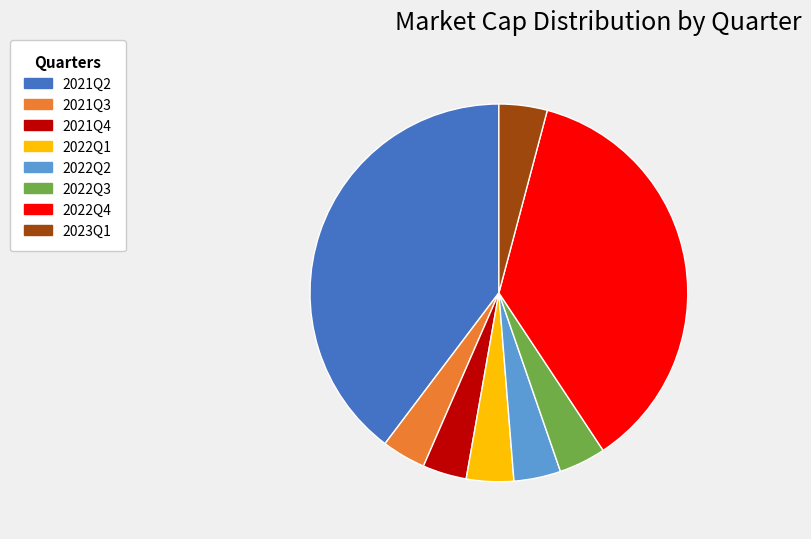

What is the largest slice in the pie chart?

2021Q2